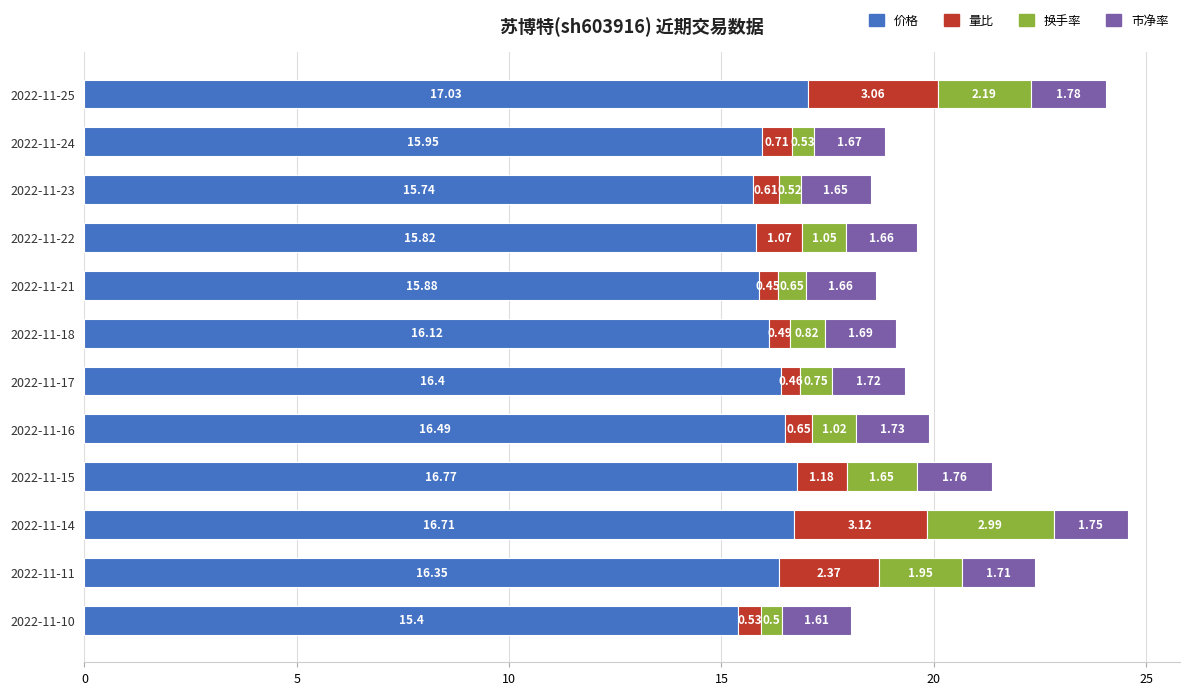

What is the total value across all series at 2022-11-14?

24.6